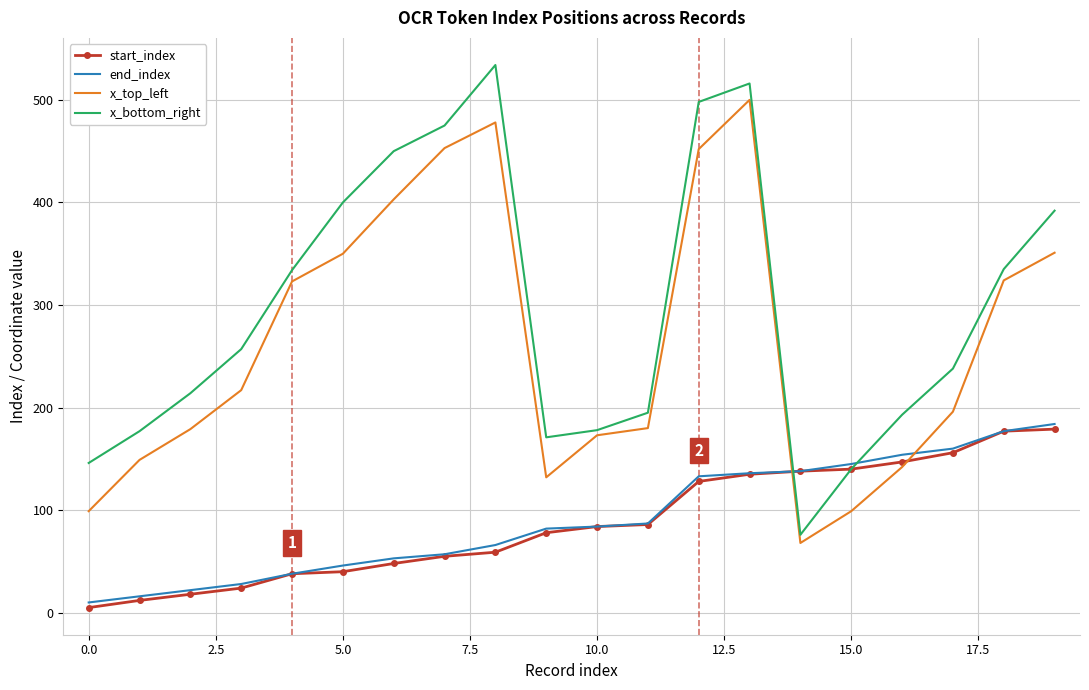

Which series has the largest range (max minus min)?

x_bottom_right